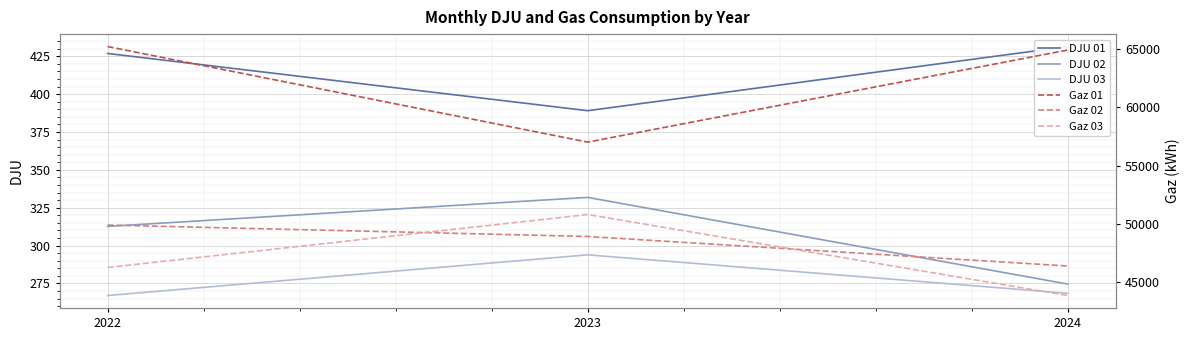

How many lines are shown in the chart?

6